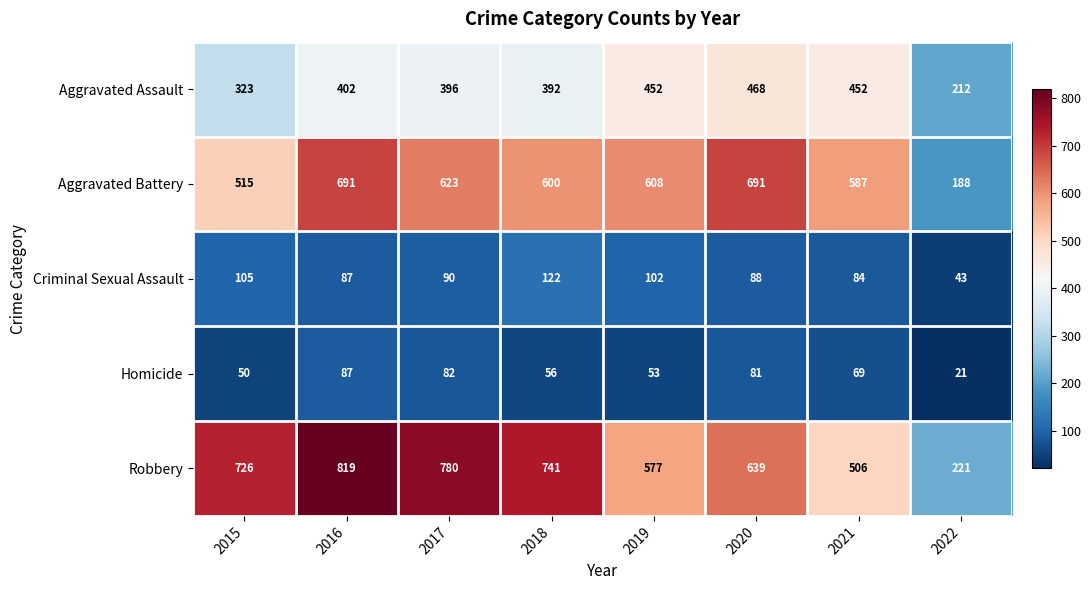

What is the average value of the Homicide series?

62